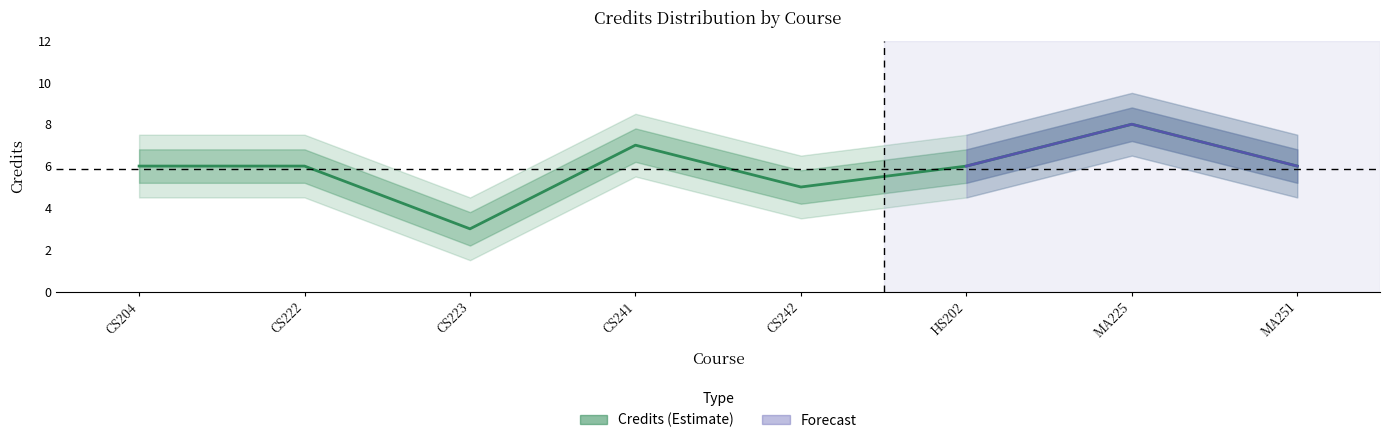

What is the value of the Credits point at the 6th from the left?

6.0